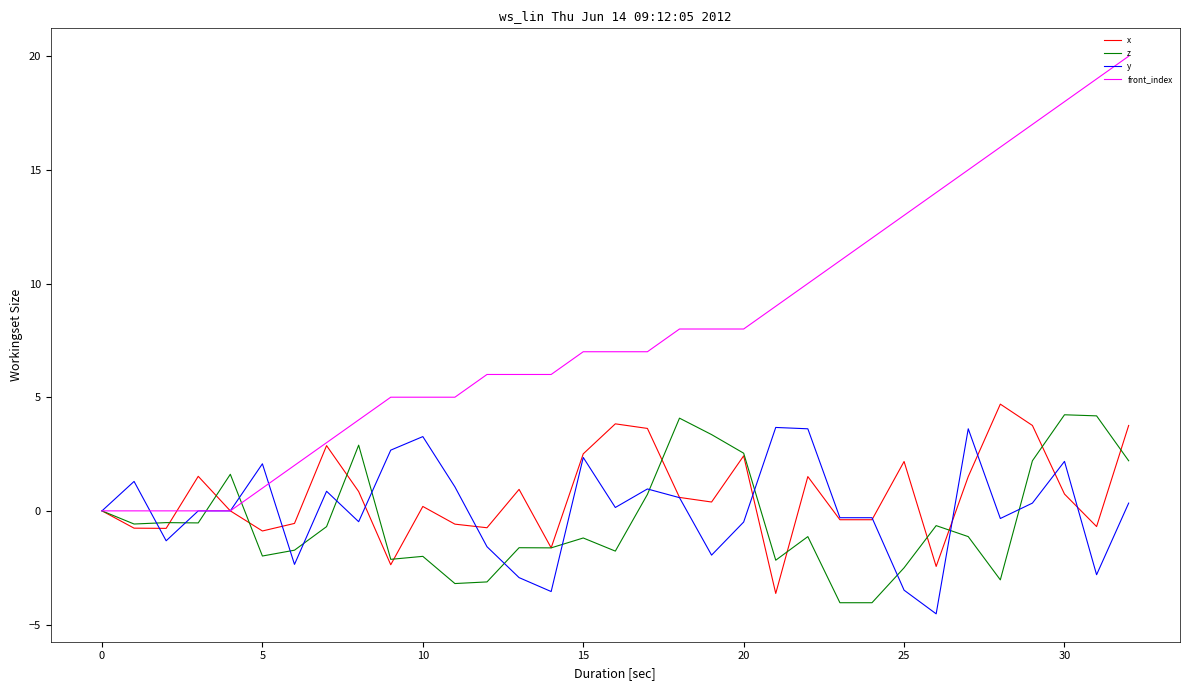

What is the difference between the maximum and second lowest values in the x series?

7.1